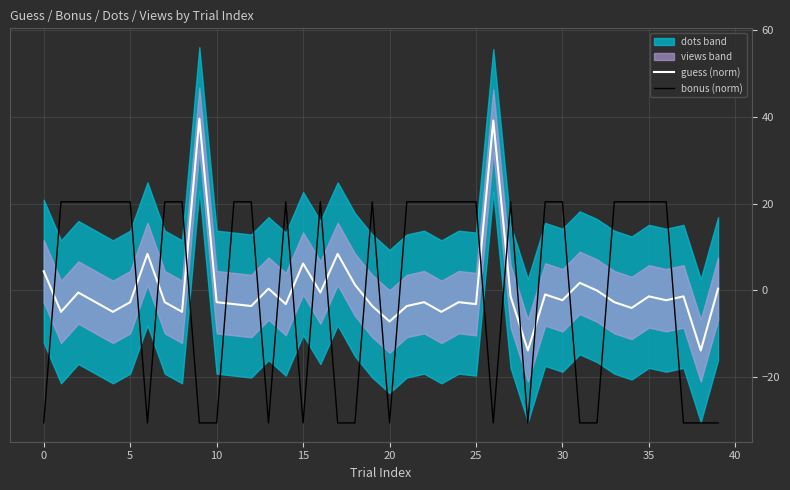

The value of bonus (norm) at 30 is 20.4. True or false?

True